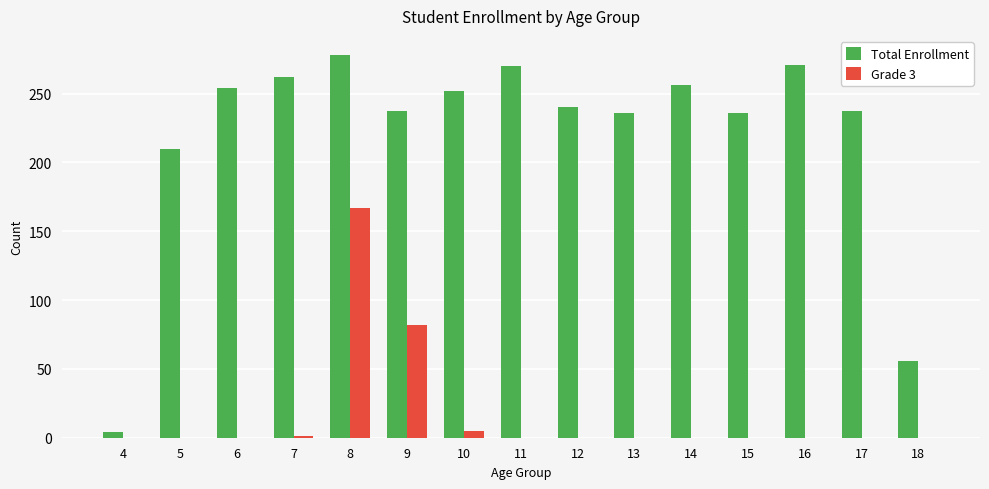

At which category is the sum across all series the highest?

8